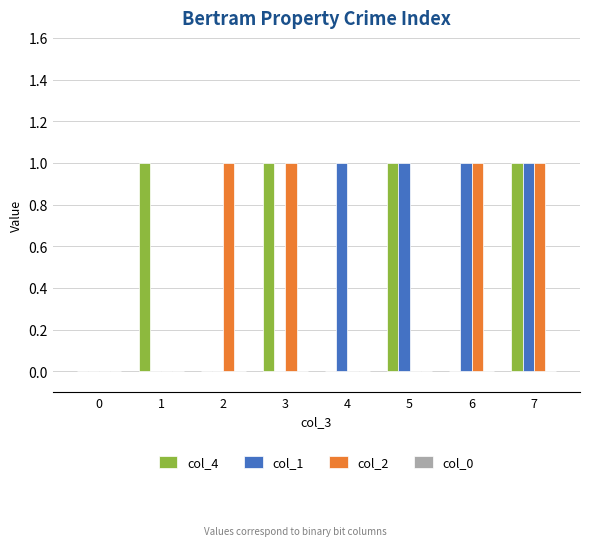

What is the sum of the col_4 values at 6 and 3?

1